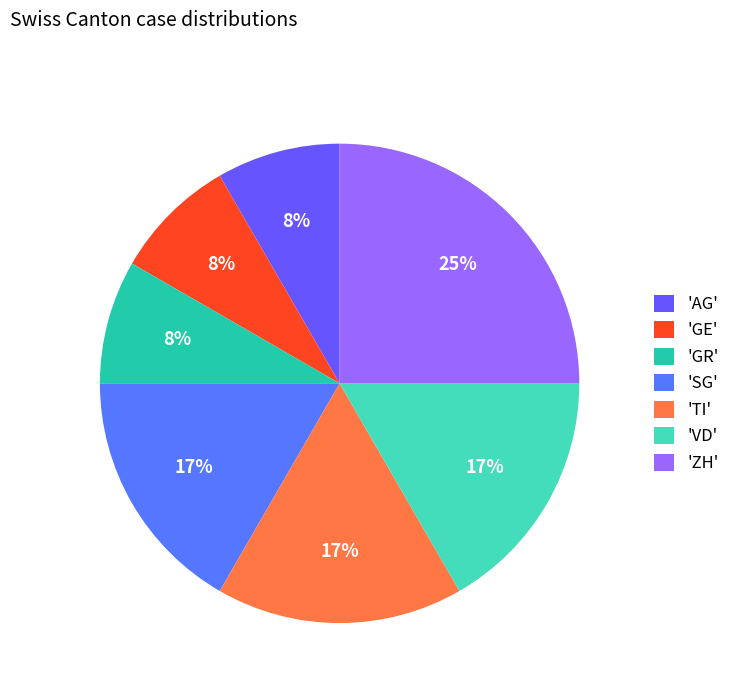

How many slices are in this pie chart?

7